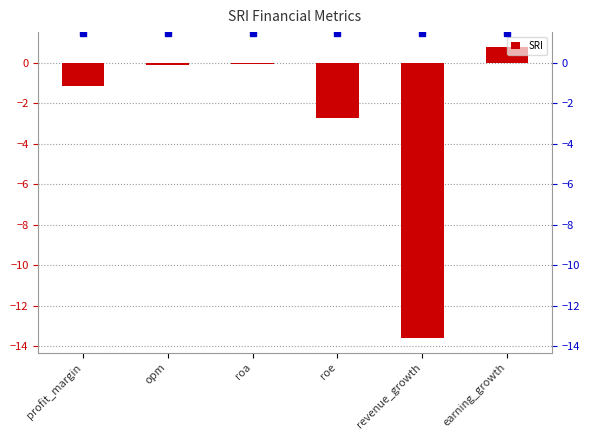

What is the difference between the values at earning_growth and roa?

0.9